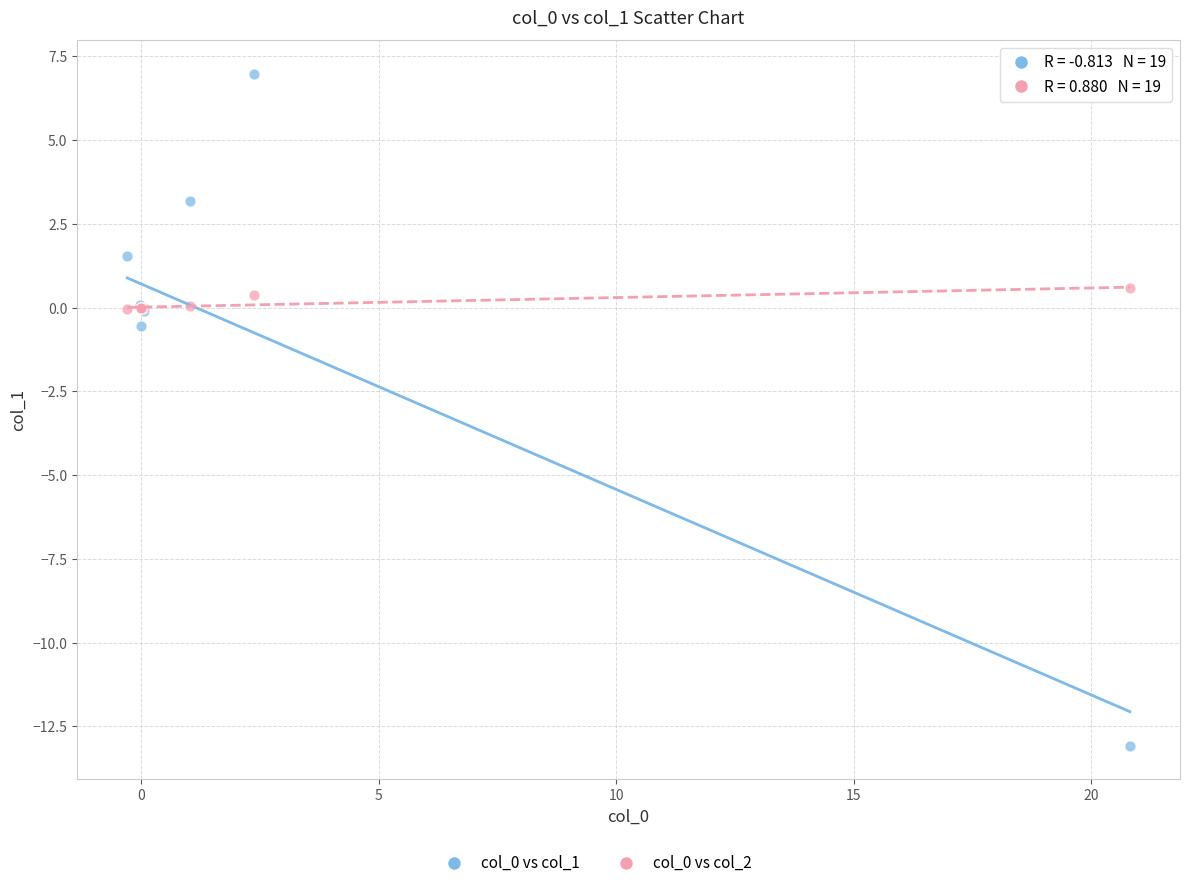

What is the X range (max minus min) for the scatter plot?

21.1